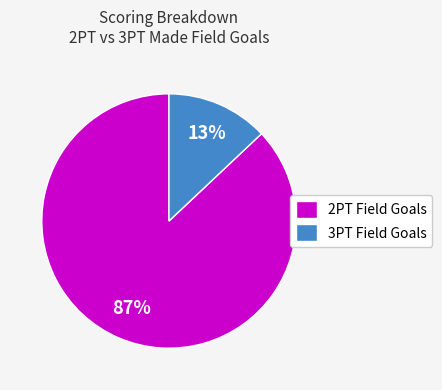

The 2PT Field Goals slice represents 87% of the pie. True or false?

True